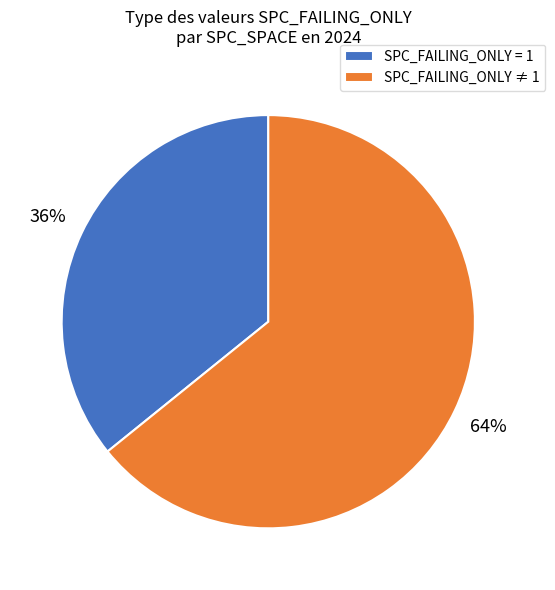

True or false: SPC_FAILING_ONLY ≠ 1 accounts for 57% of the total.

False